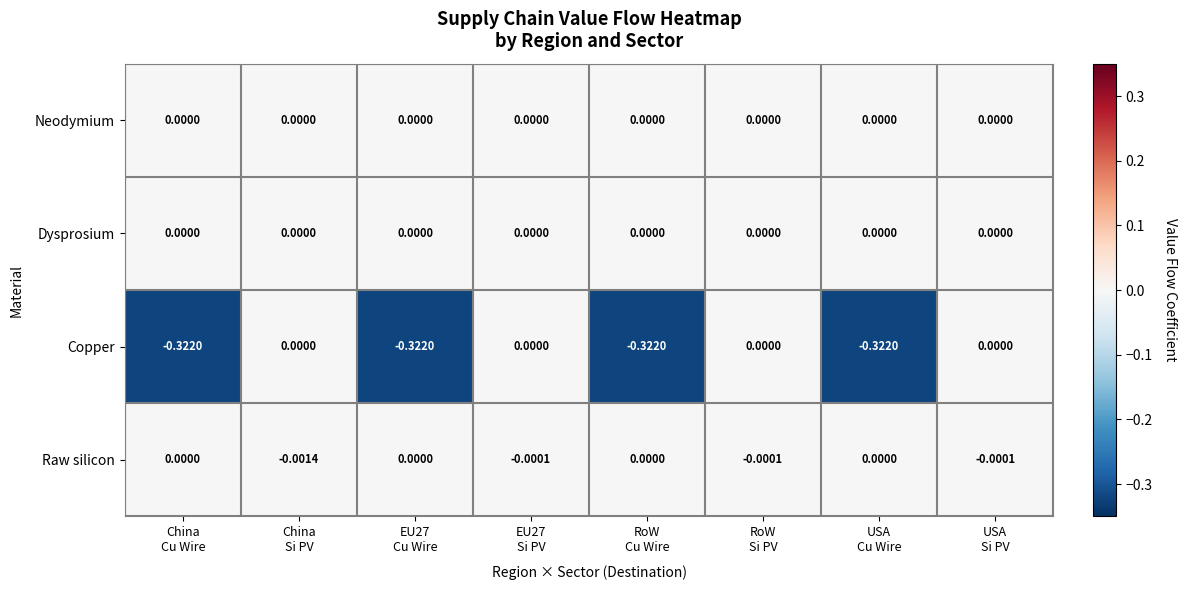

Which series has the widest spread of values?

Copper